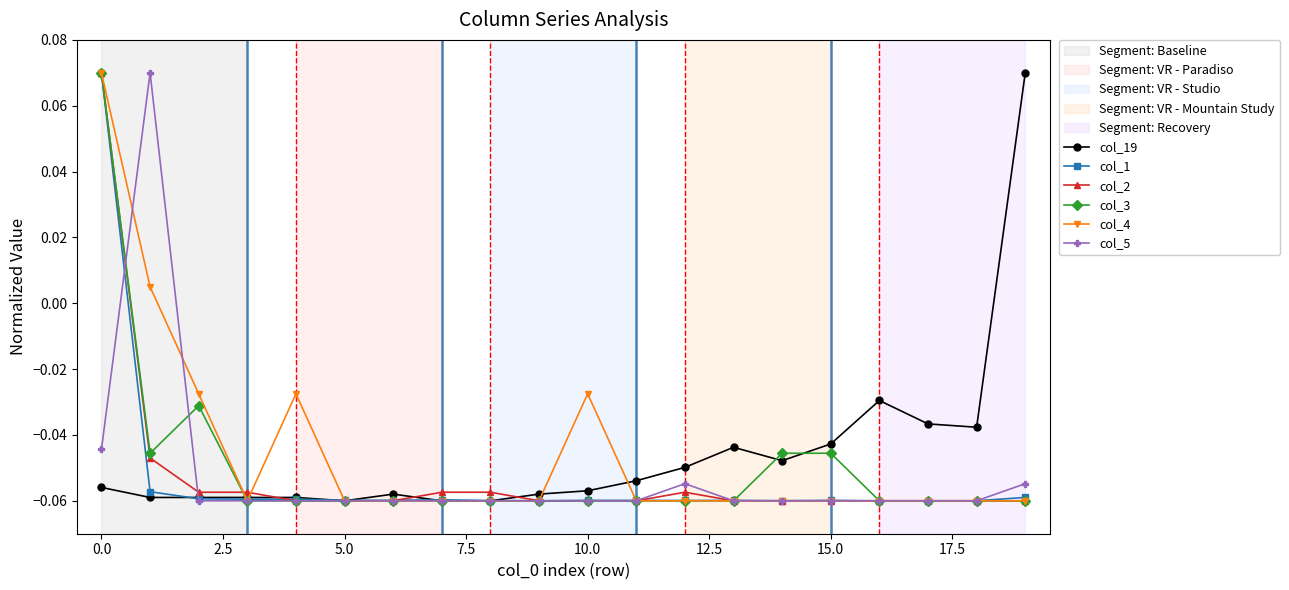

At how many categories does at least one series exceed 0?

3